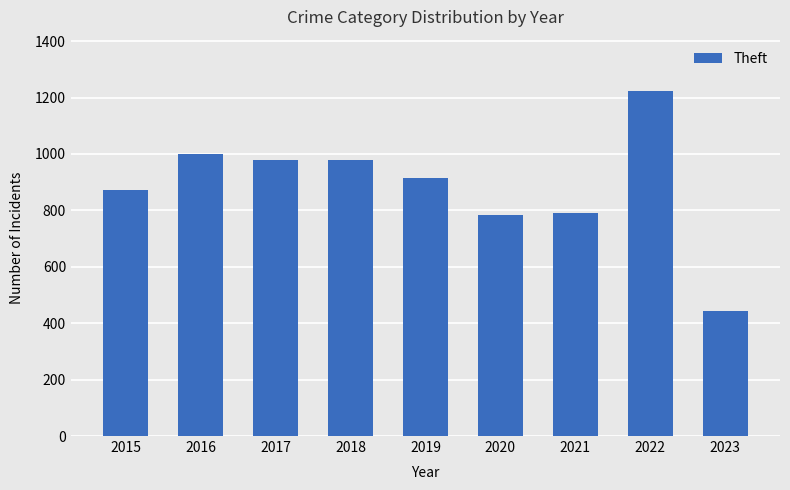

What is the ratio of the value at 2020 to the value at 2017?

0.8